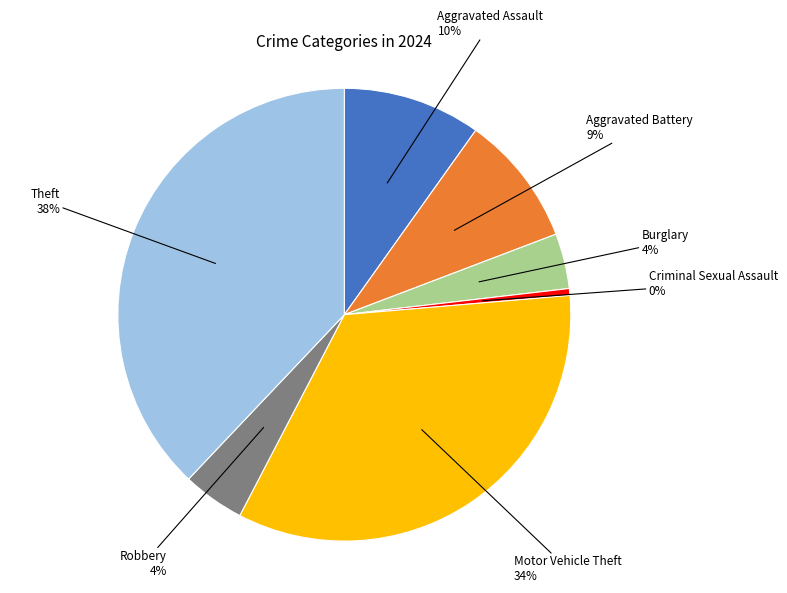

To the nearest percent, what is the average slice percentage?

14%